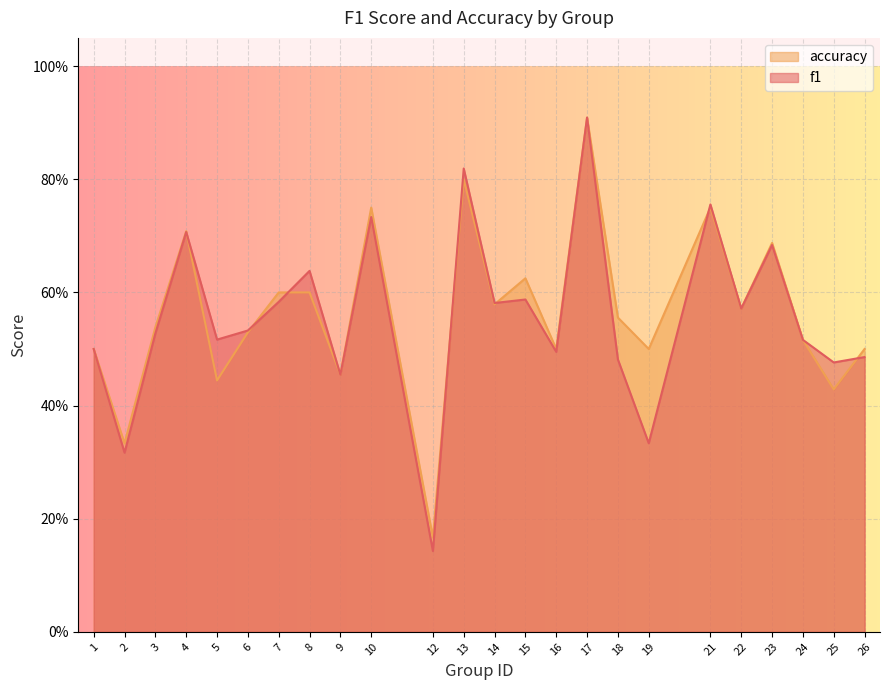

How many interior local peaks does the f1 series have?

8